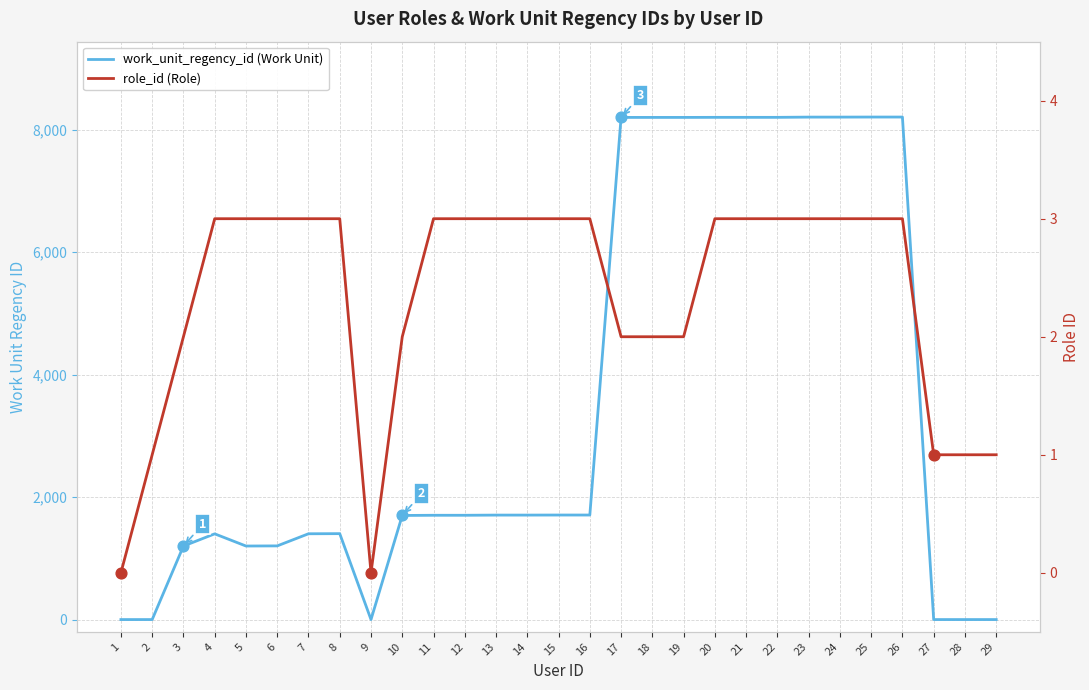

At how many categories does at least one series exceed 1023?

23